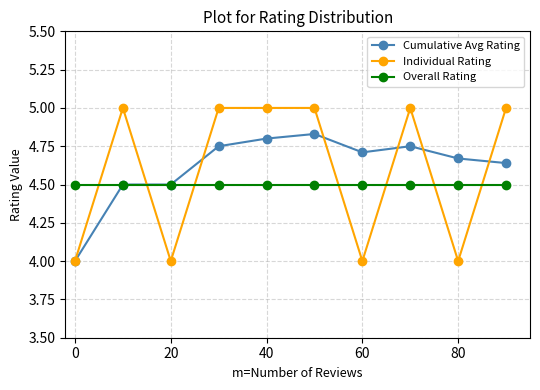

Rank the series by their maximum value, from lowest to highest.

Overall Rating, Cumulative Avg Rating, Individual Rating